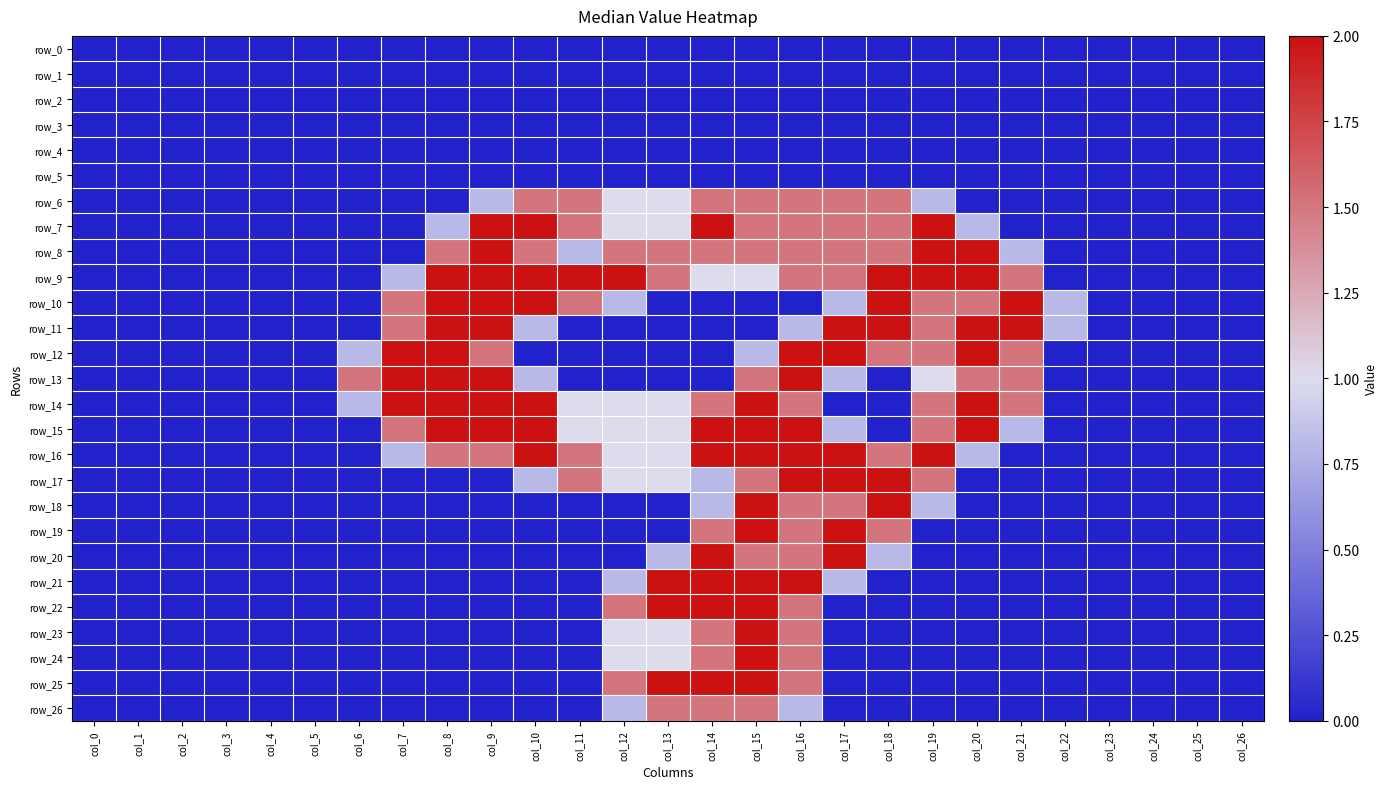

What is the difference between the maximum and minimum values in the row_18 series?

2.0